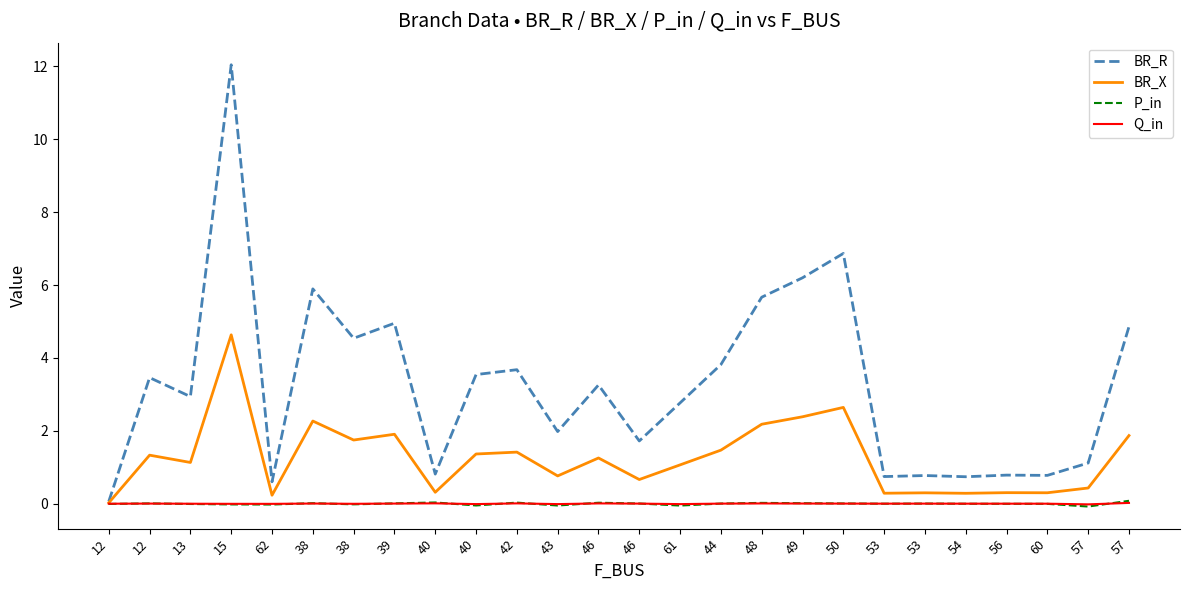

In P_in, how many points are lower than both neighbors (excluding endpoints)?

7